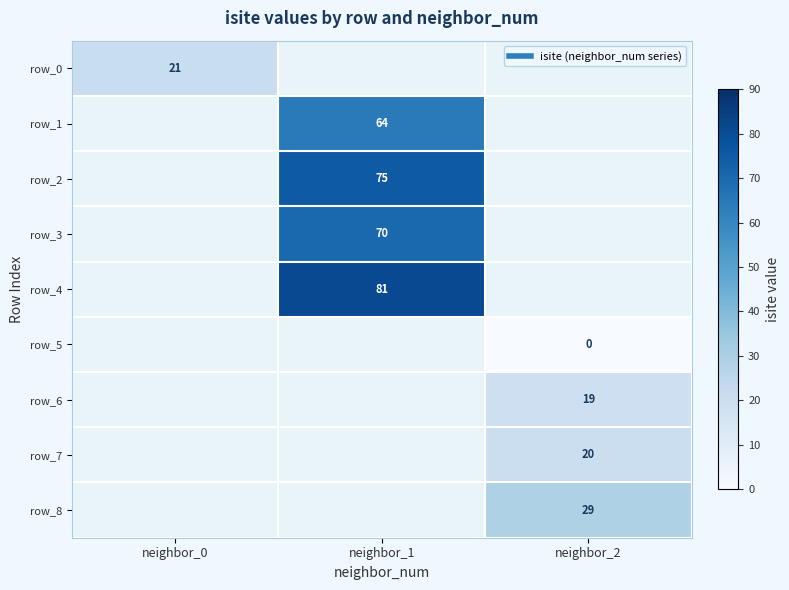

What is the maximum value shown in the chart?

81.0